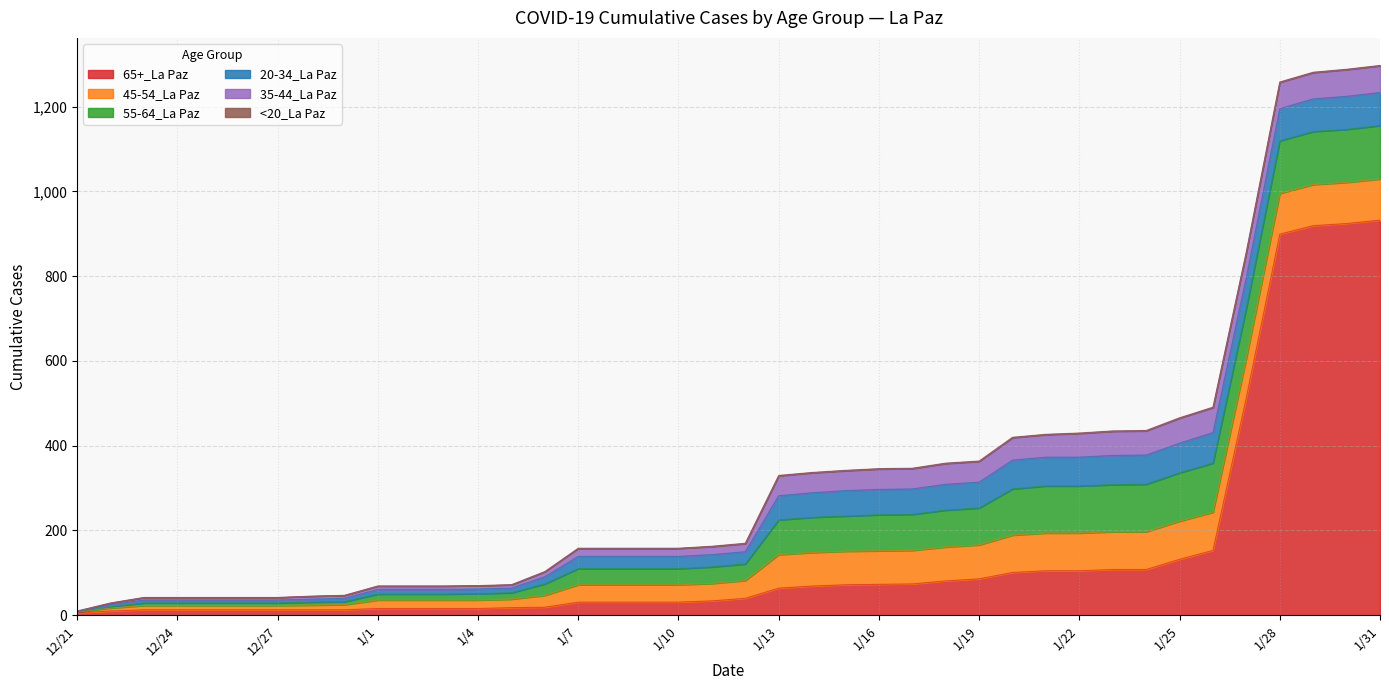

What is the label of the 20th point from the right?

1/12